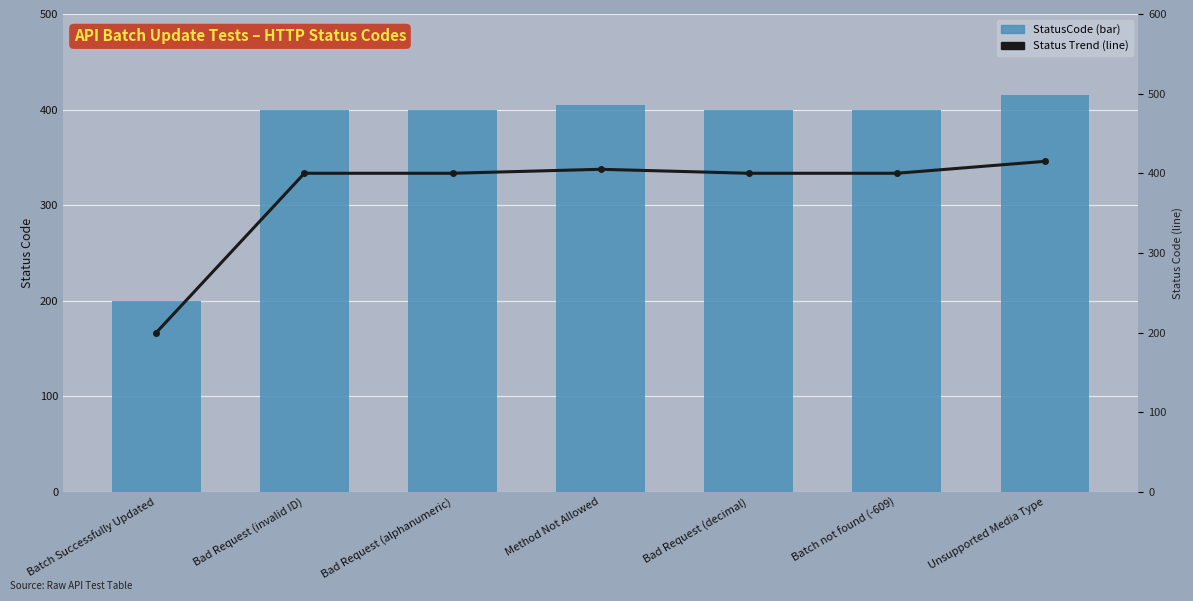

What is the approximate value of StatusCode at Method Not Allowed?

405